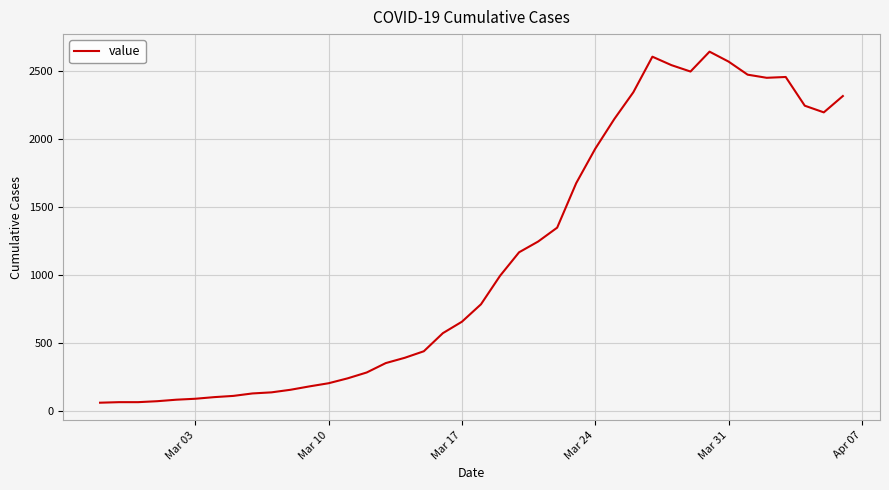

What is the maximum value shown in the chart?

2640